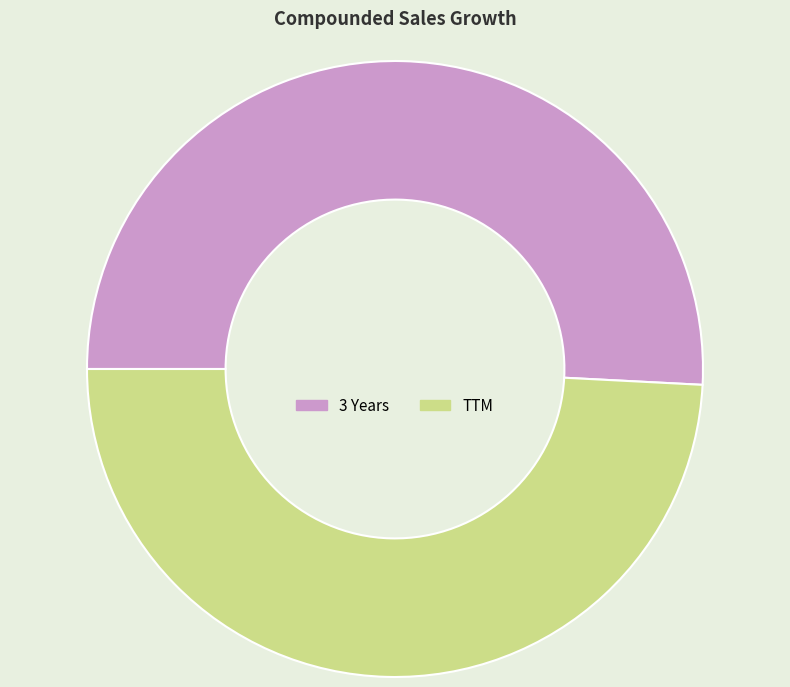

Which category has the biggest portion of the pie?

3 Years